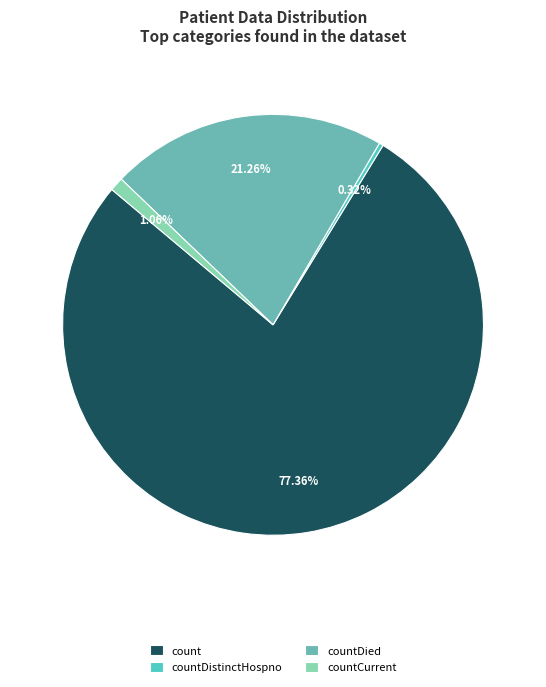

What is the largest slice in the pie chart?

count